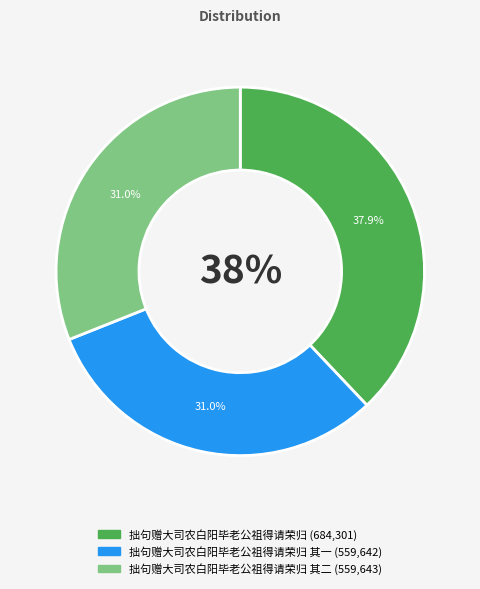

How many segments does this pie chart have?

3